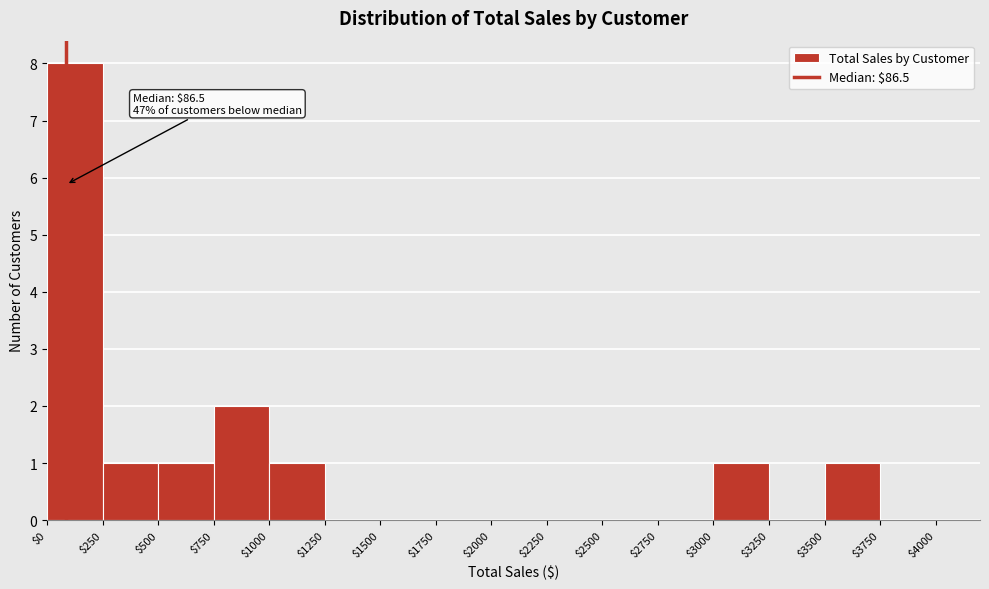

Over which range of the x-axis is the bar tallest?

$0 to $250